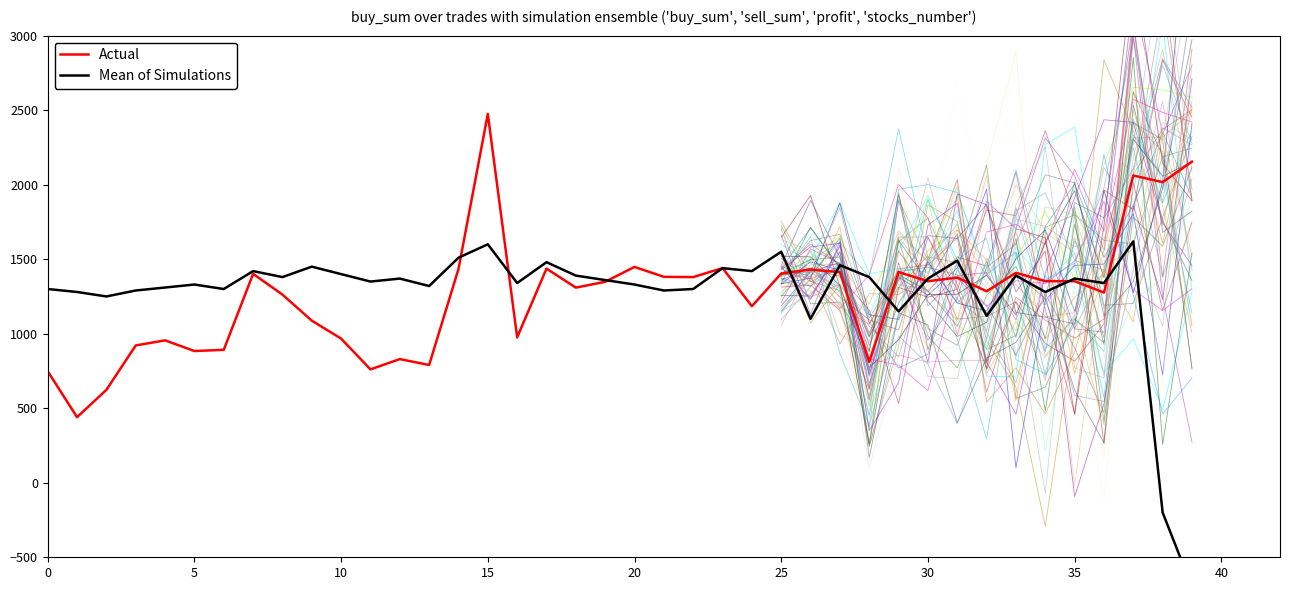

List the series in order of their peak value, lowest first.

Mean of Simulations, Actual